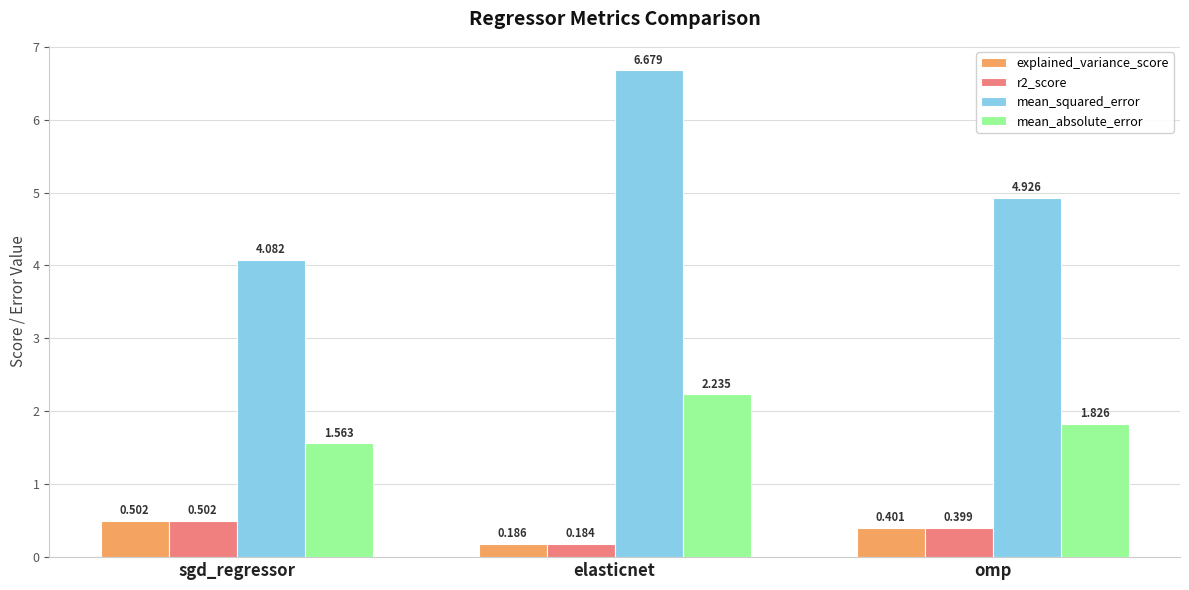

What is the label of the 2nd bar from the right?

elasticnet